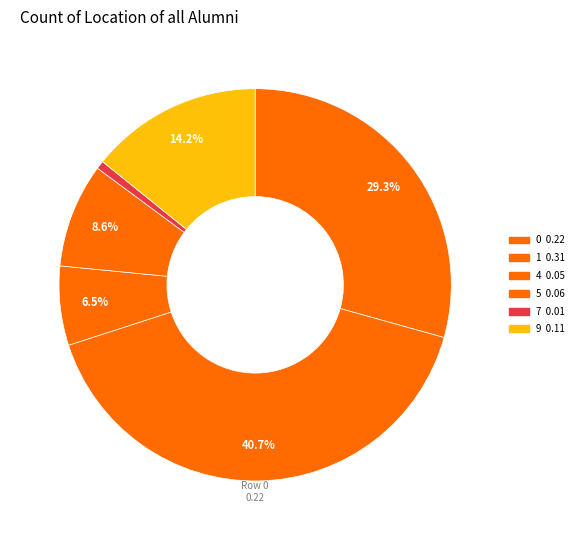

How many segments does this pie chart have?

6